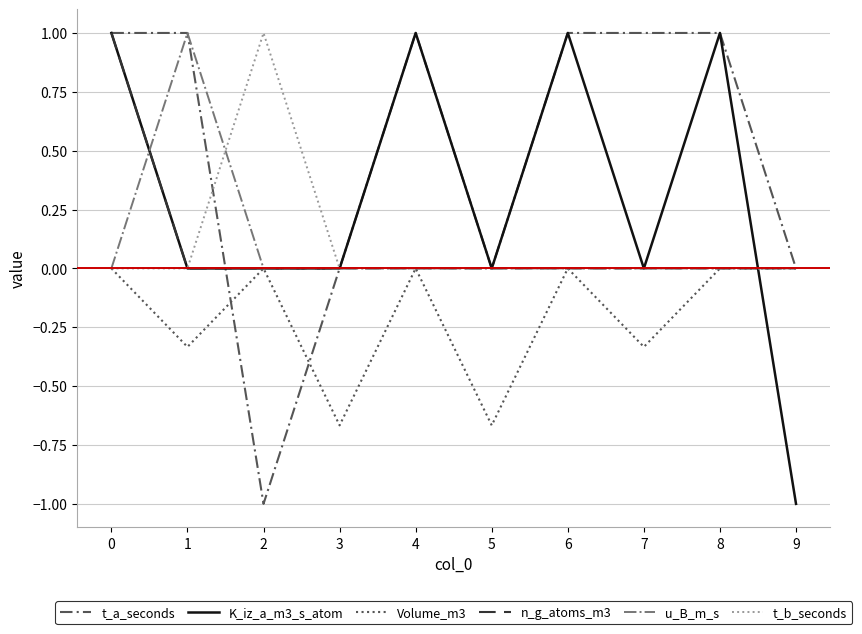

What is the maximum value shown in the chart?

1.0